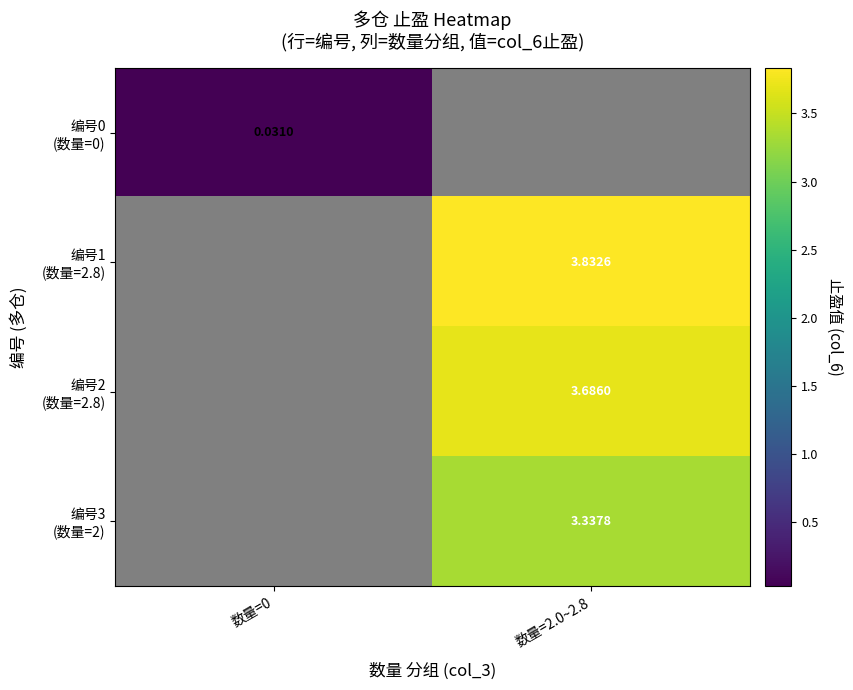

Is it true that 编号1 (数量=2.8) equals 6.6 at 数量=2.0~2.8?

False